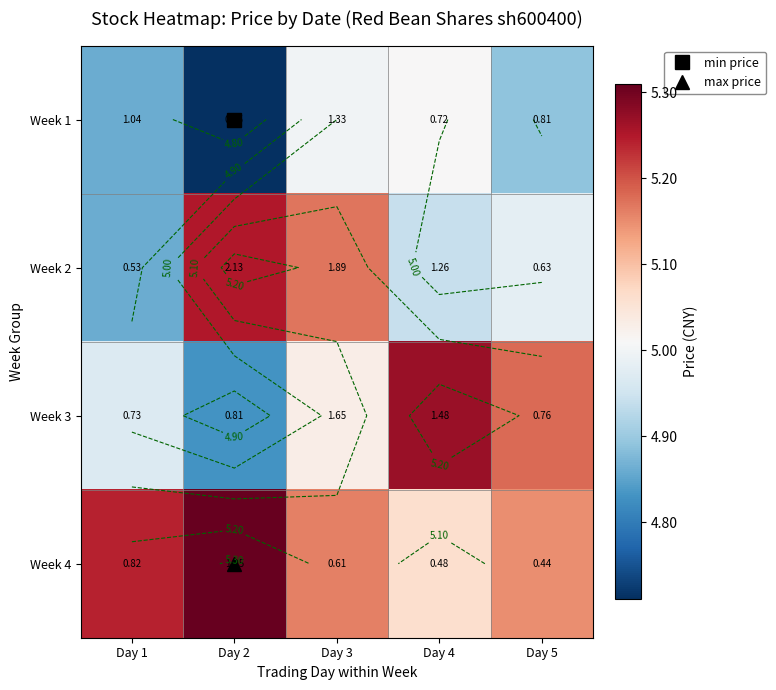

At which category is the sum across all series the highest?

Day 3